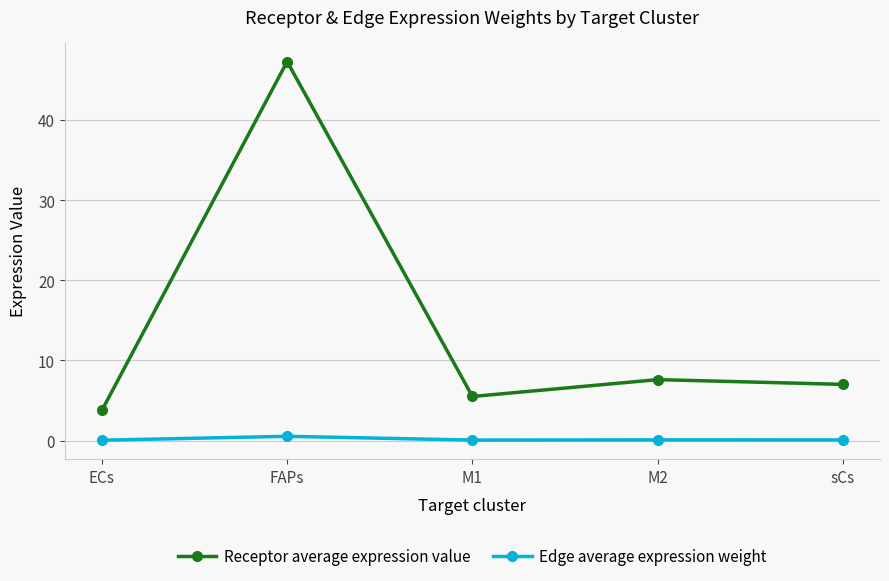

What is the sum of all Receptor average expression value values?

71.2